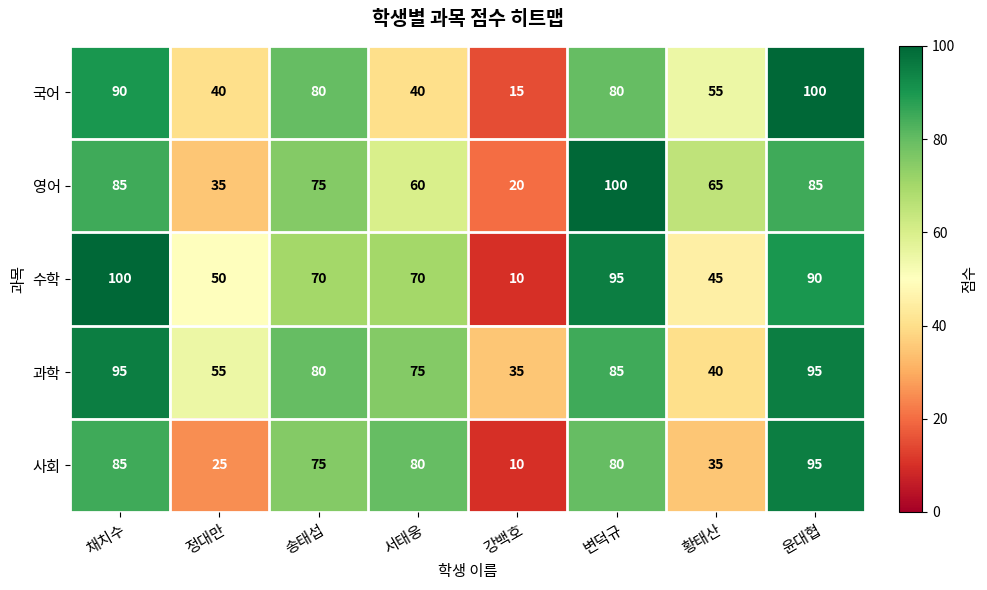

How many distinct data groups are displayed?

5